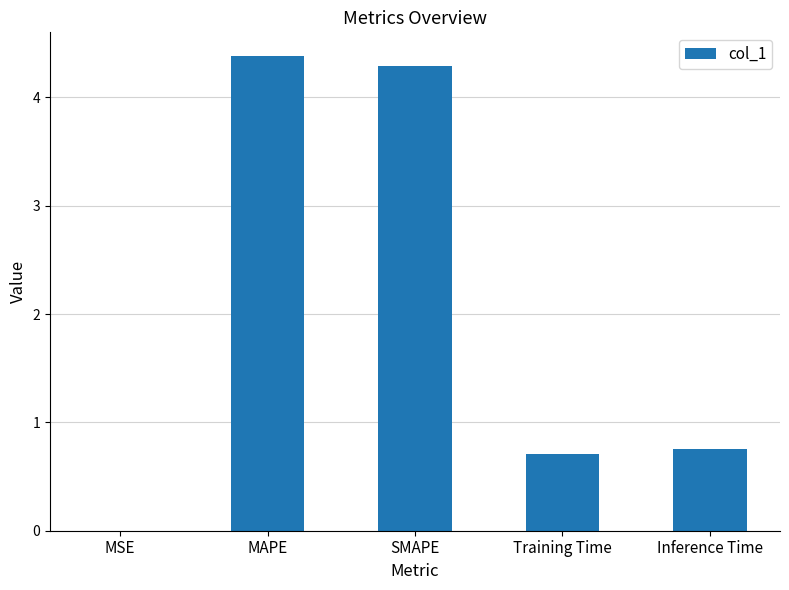

What is the sum of all values?

10.1